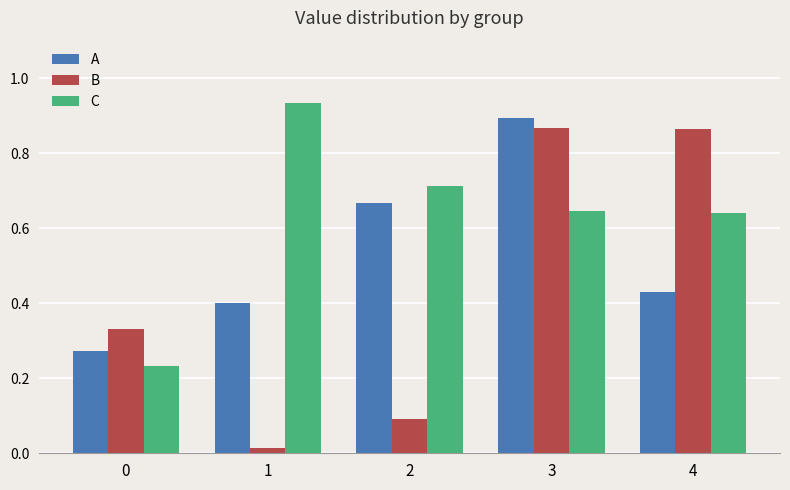

Which series has the largest range (max minus min)?

B